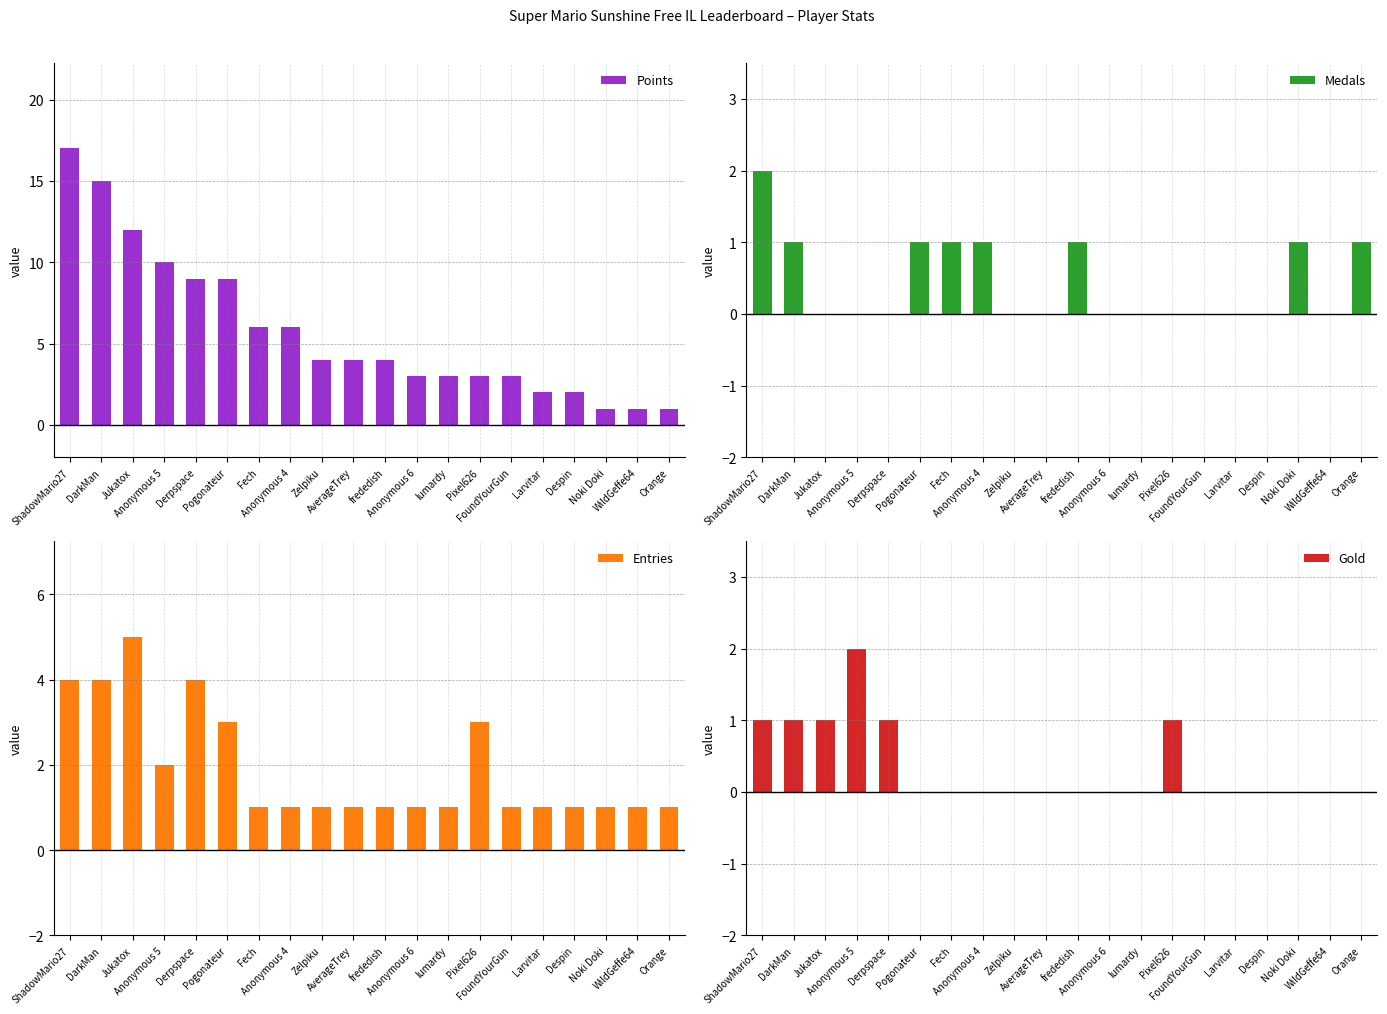

Reading left to right, extract all data points from this chart.

Points: ShadowMario27=17	DarkMan=15	Jukatox=12	Anonymous 5=10	Derpspace=9	Pogonateur=9	Fech=6	Anonymous 4=6	Zelpiku=4	AverageTrey=4	frededish=4	Anonymous 6=3	lumardy=3	Pixel626=3	FoundYourGun=3	Larvitar=2	Despin=2	Noki Doki=1	WildGeffe64=1	Orange=1
Medals: ShadowMario27=2	DarkMan=1	Jukatox=0	Anonymous 5=0	Derpspace=0	Pogonateur=1	Fech=1	Anonymous 4=1	Zelpiku=0	AverageTrey=0	frededish=1	Anonymous 6=0	lumardy=0	Pixel626=0	FoundYourGun=0	Larvitar=0	Despin=0	Noki Doki=1	WildGeffe64=0	Orange=1
Entries: ShadowMario27=4	DarkMan=4	Jukatox=5	Anonymous 5=2	Derpspace=4	Pogonateur=3	Fech=1	Anonymous 4=1	Zelpiku=1	AverageTrey=1	frededish=1	Anonymous 6=1	lumardy=1	Pixel626=3	FoundYourGun=1	Larvitar=1	Despin=1	Noki Doki=1	WildGeffe64=1	Orange=1
Gold: ShadowMario27=1	DarkMan=1	Jukatox=1	Anonymous 5=2	Derpspace=1	Pogonateur=0	Fech=0	Anonymous 4=0	Zelpiku=0	AverageTrey=0	frededish=0	Anonymous 6=0	lumardy=0	Pixel626=1	FoundYourGun=0	Larvitar=0	Despin=0	Noki Doki=0	WildGeffe64=0	Orange=0